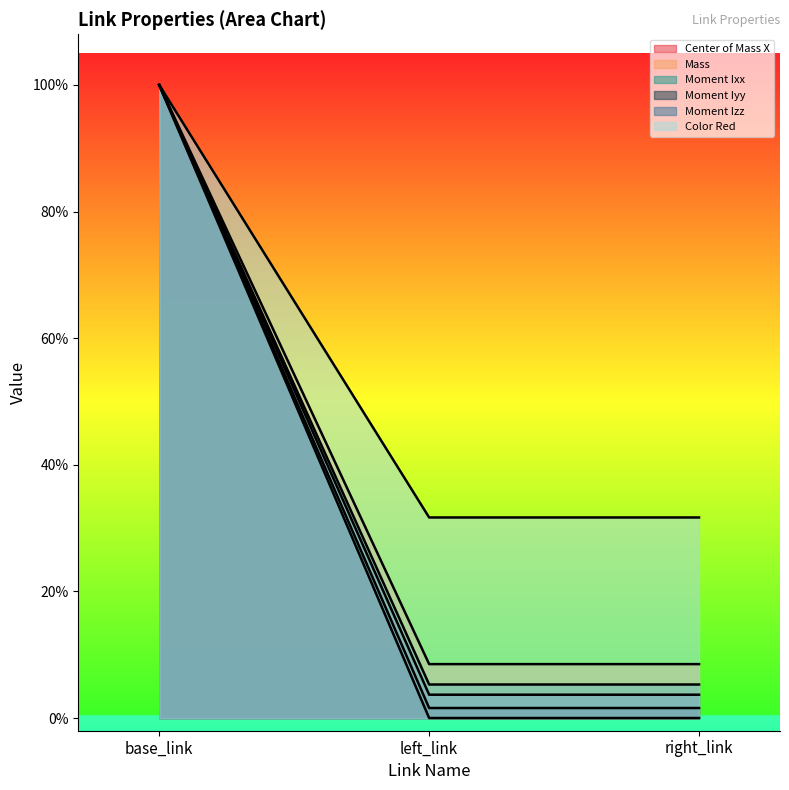

Does the chart display data point markers on the line(s)?

No